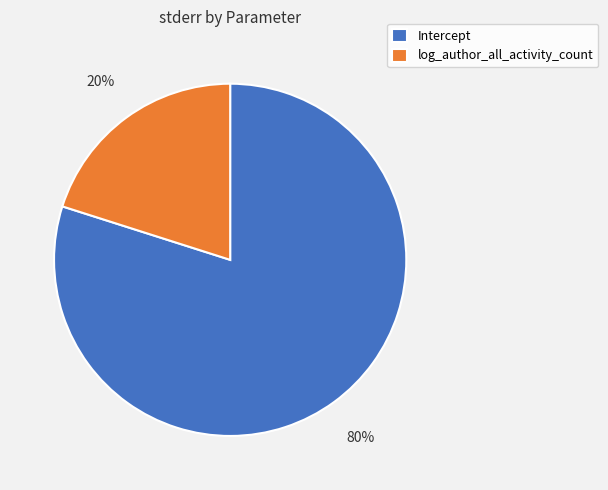

Combined, do Intercept and log_author_all_activity_count account for over 50%?

Yes